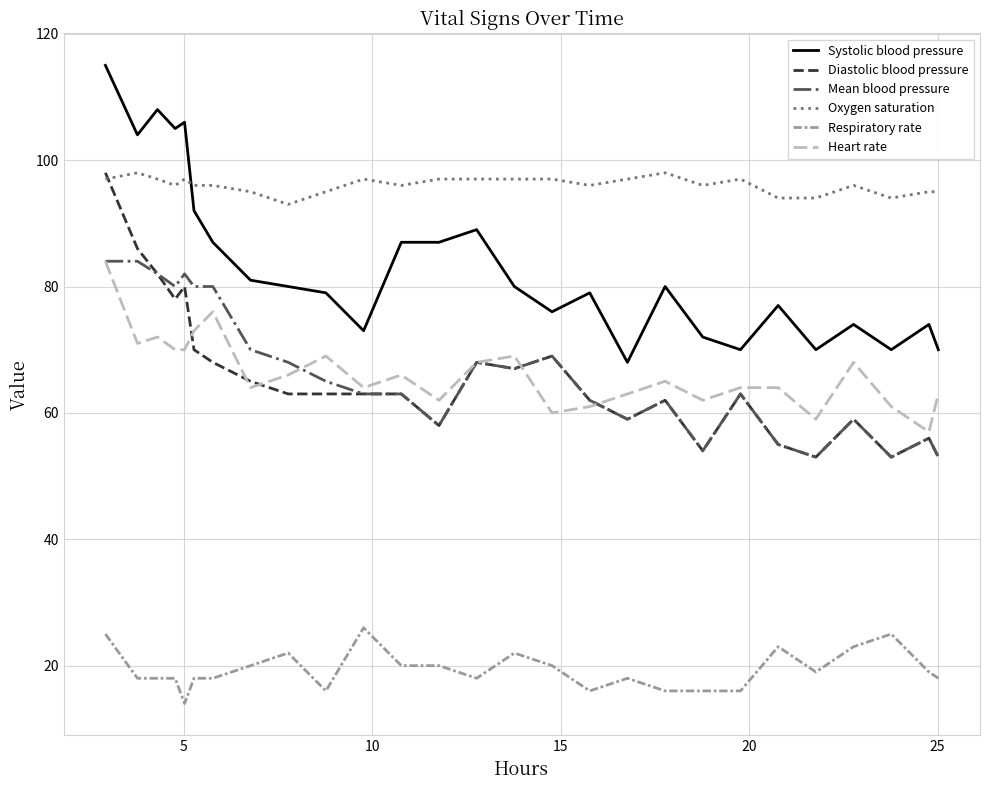

What is the smallest value displayed?

14